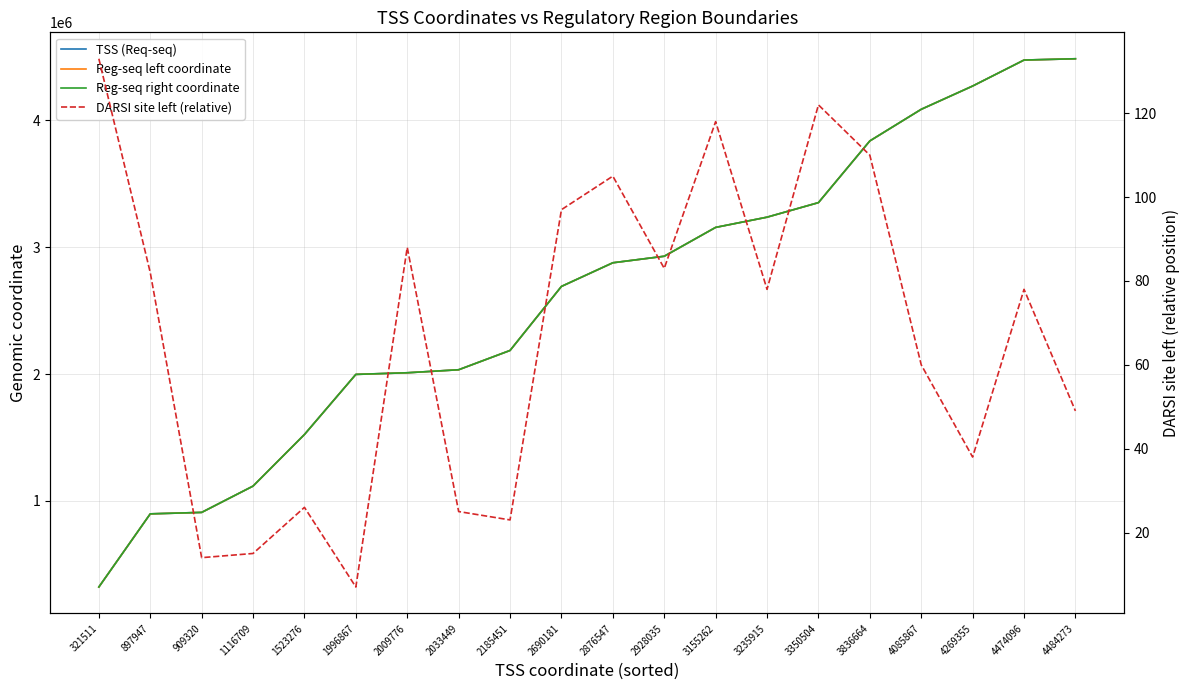

True or false: Reg-seq left coordinate and Reg-seq right coordinate intersect in this chart.

False